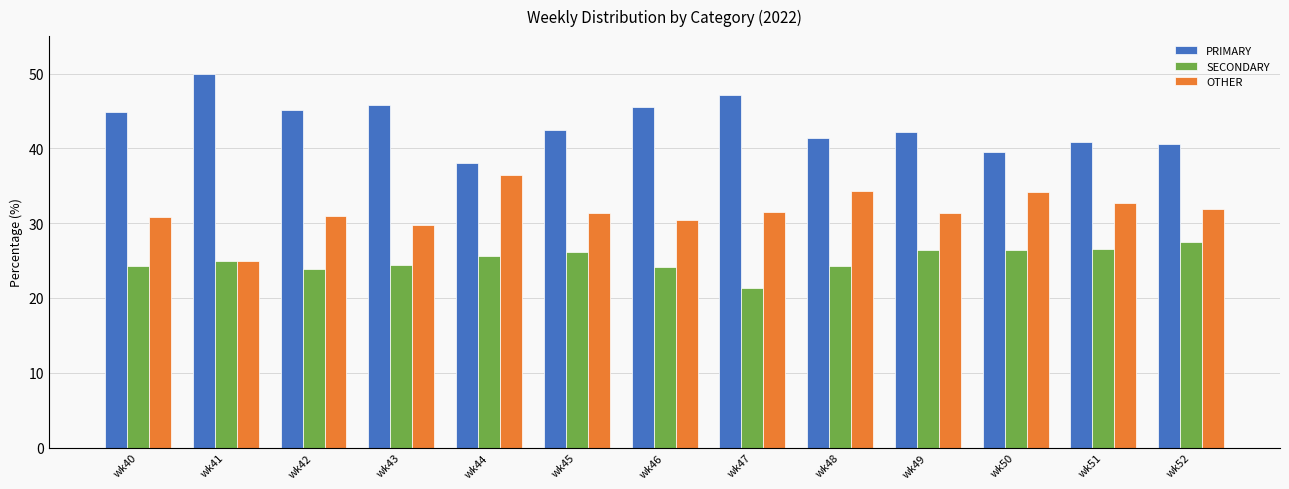

True or false: SECONDARY has a value of 26.2 at wk45.

True